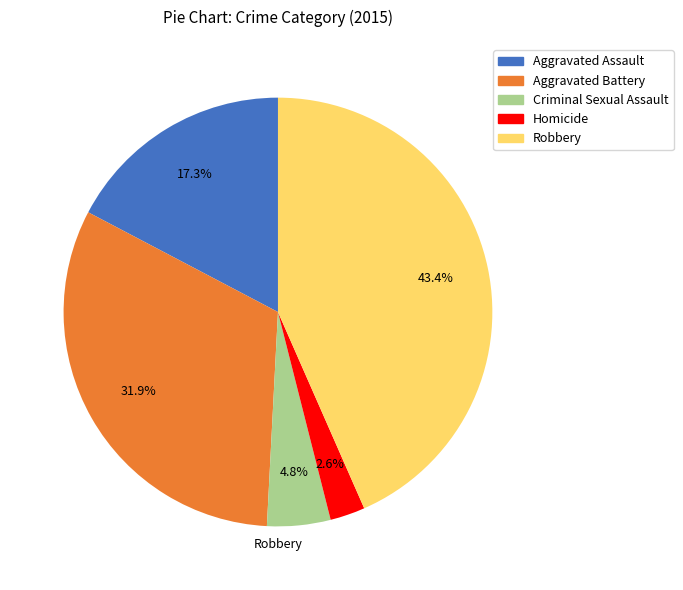

Is there any slice that represents more than half of the pie?

No